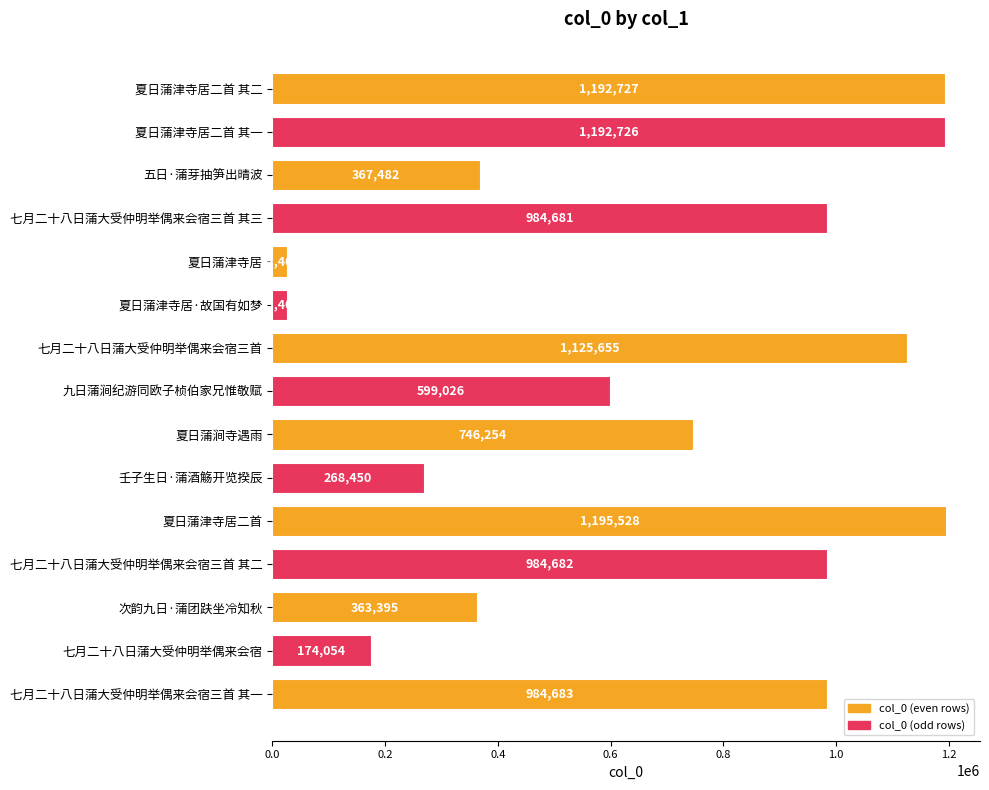

What is the value of the 1st bar from the top?

1192727